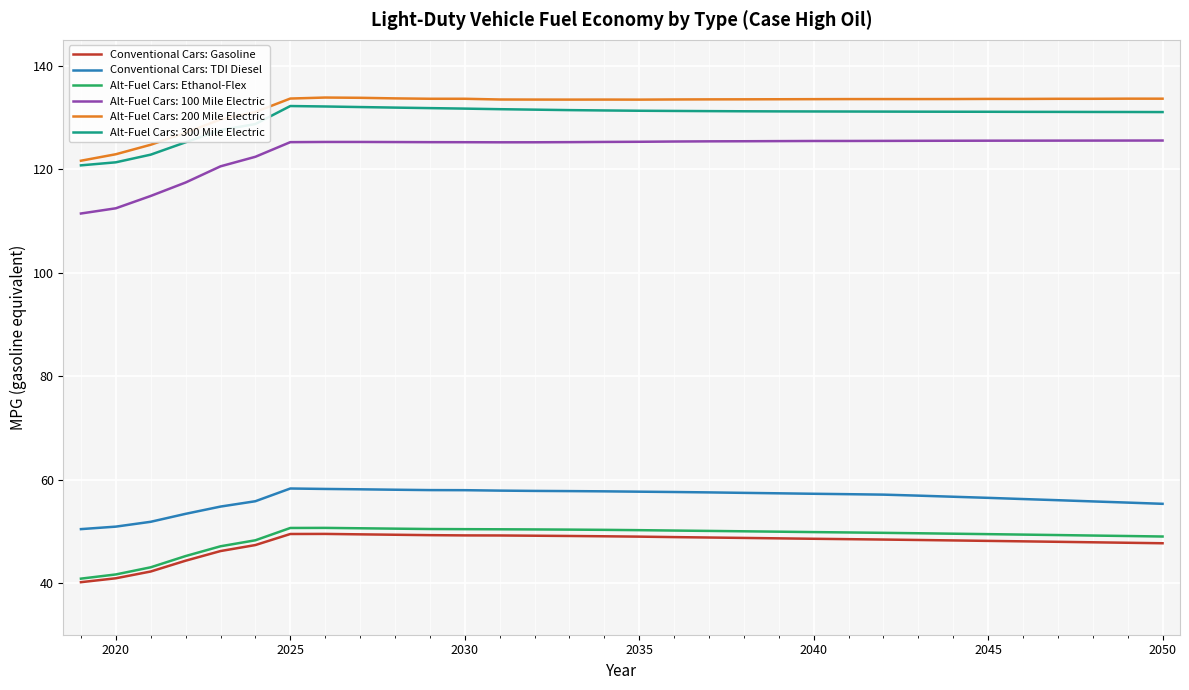

What is the highest value of the Conventional Cars: Gasoline series?

49.5